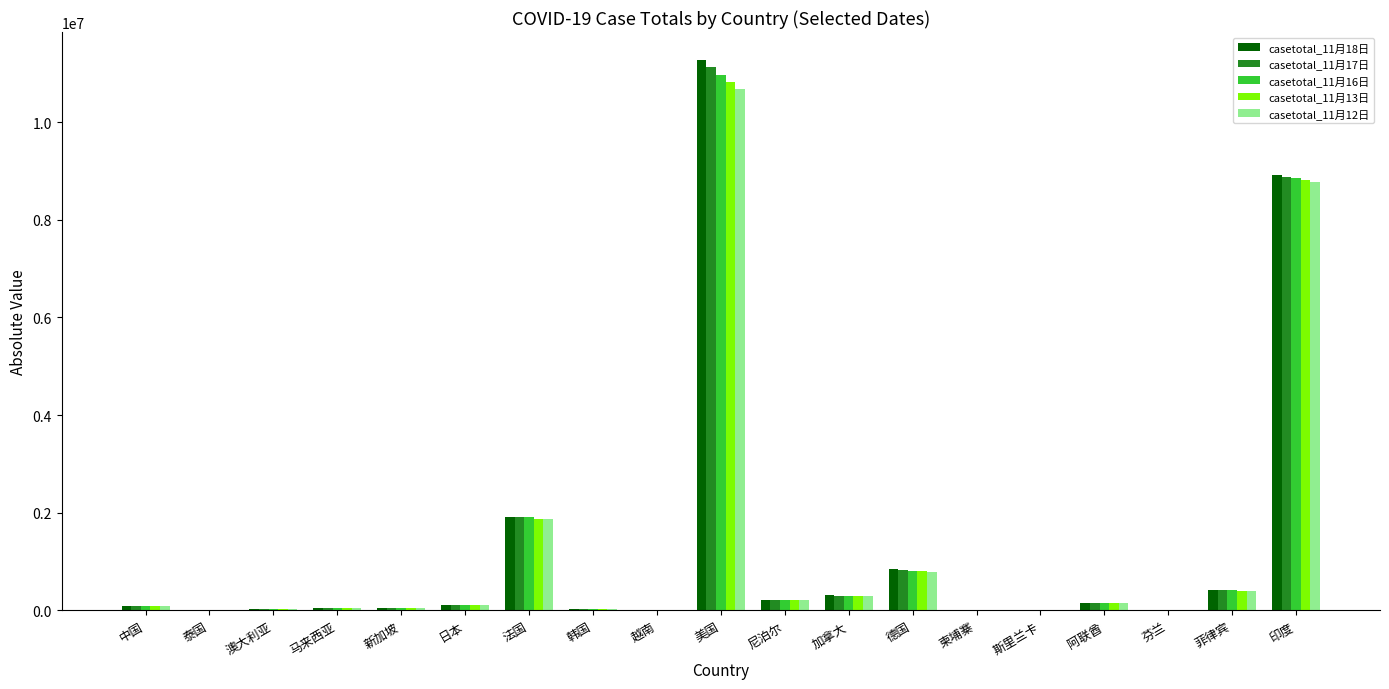

At which category does the chart reach its peak across all series?

美国